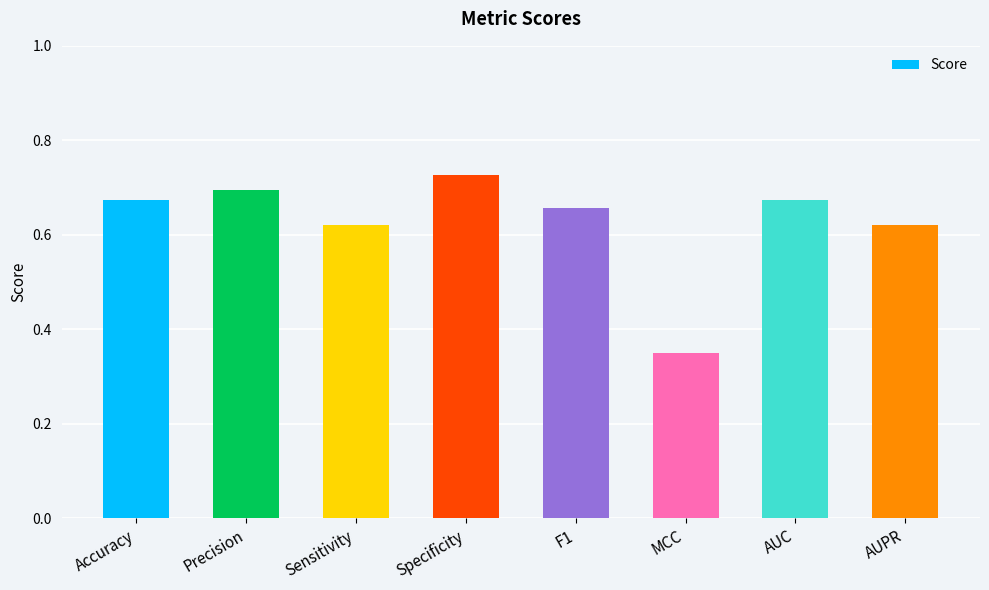

Between F1 and AUC, which is larger?

AUC